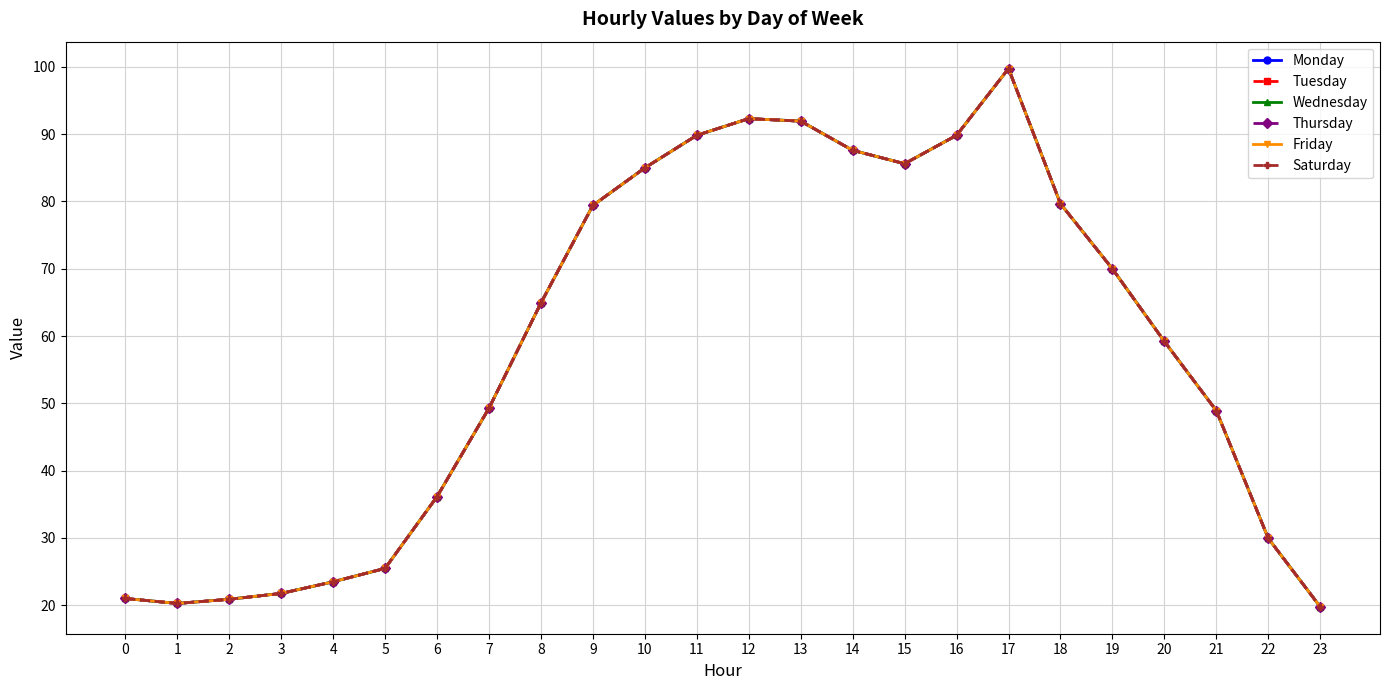

How many lines are shown in the chart?

6